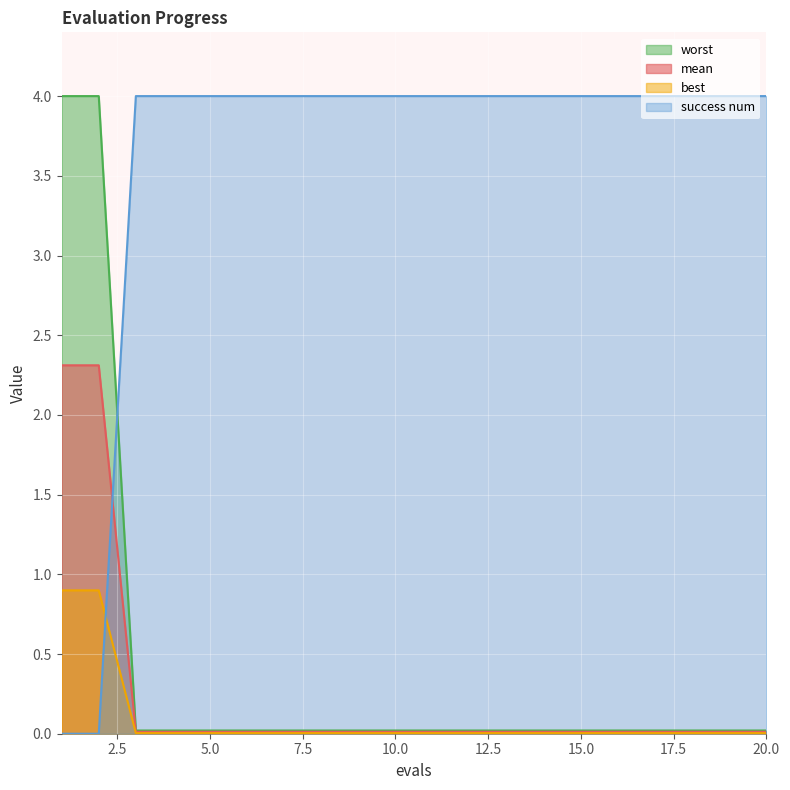

How many lines are shown in the chart?

4